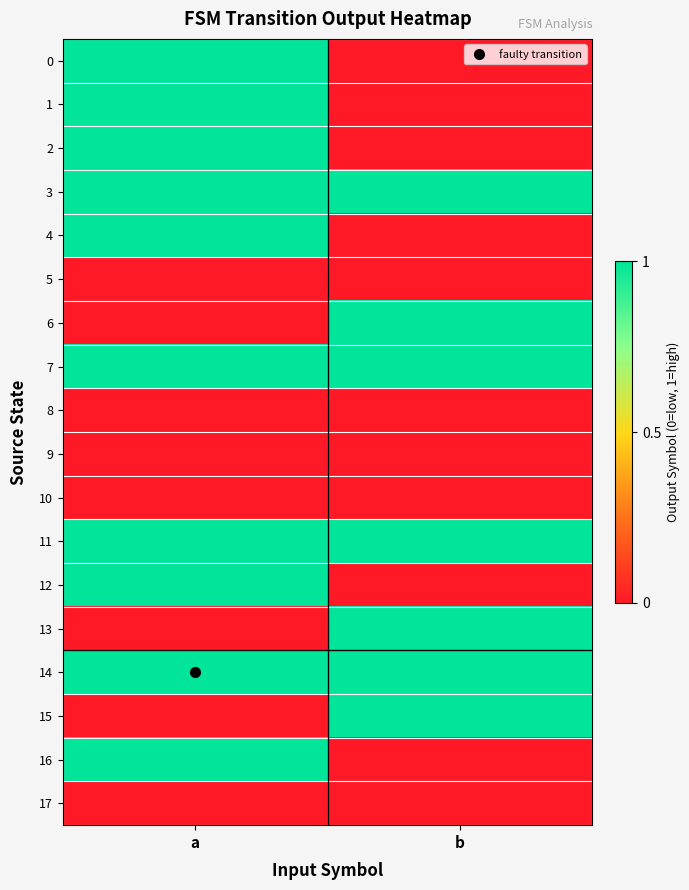

Which series has the largest total across all categories?

3